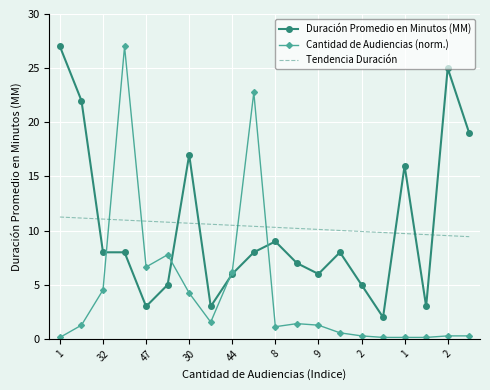

Which series has the largest range (max minus min)?

Cantidad de Audiencias (norm.)